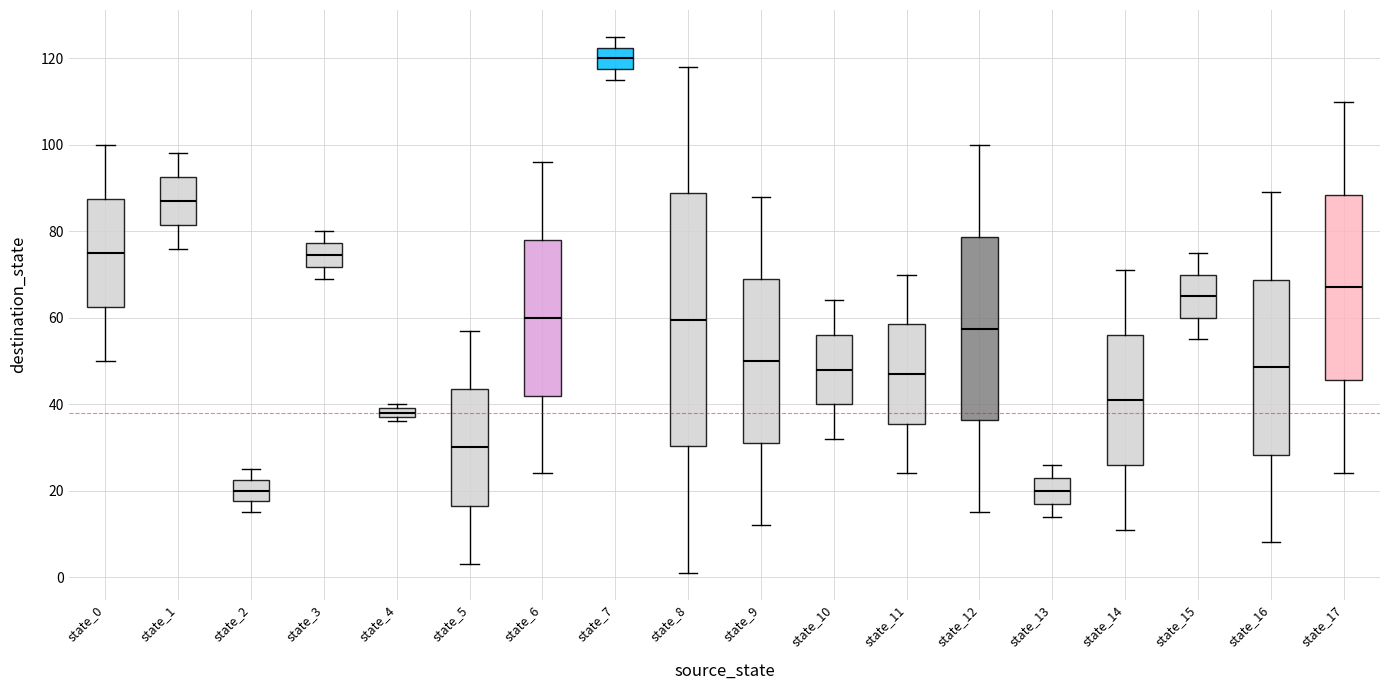

Where does the lower whisker of the box for state_14 end on the y-axis? The values are not printed on the chart, so give them approximately, as read against the axis.

12